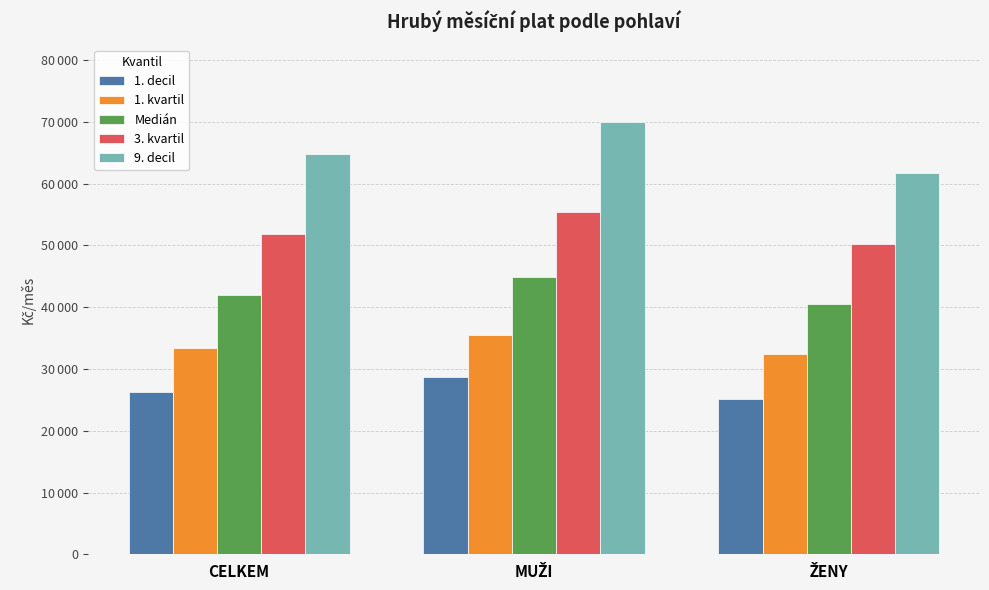

Rank the categories by 1. decil value from highest to lowest.

MUŽI, CELKEM, ŽENY